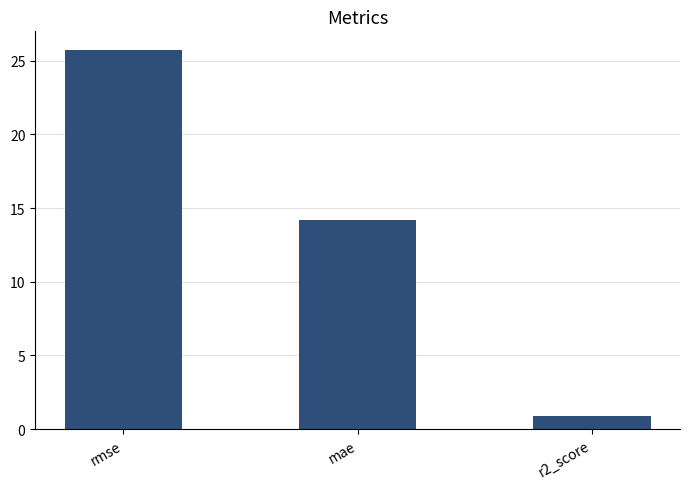

Is it true that the value at r2_score is 0.9?

True